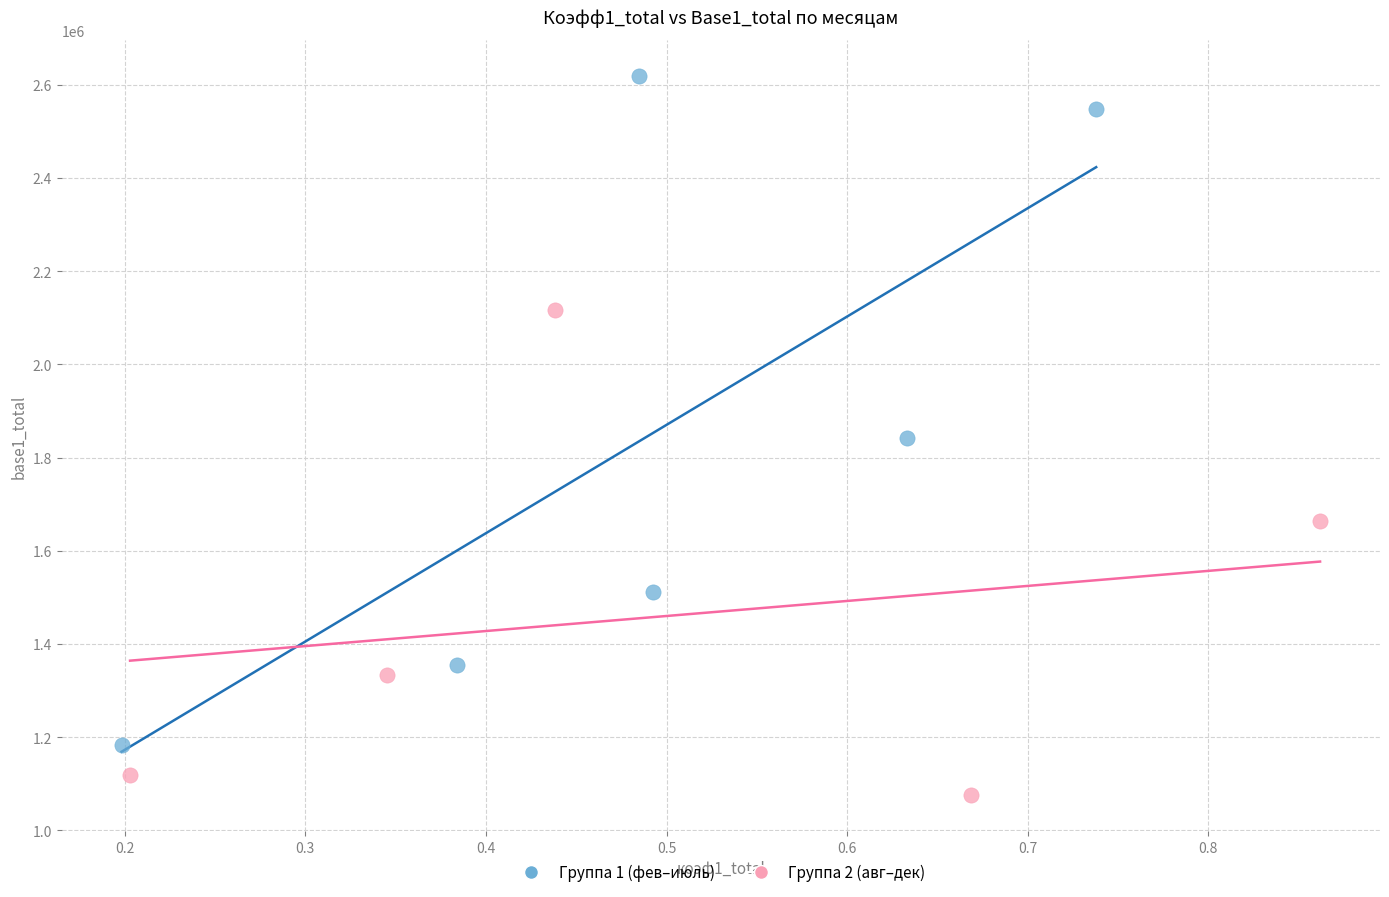

Which series reaches the minimum Y coordinate?

Группа 2 (авг–дек)